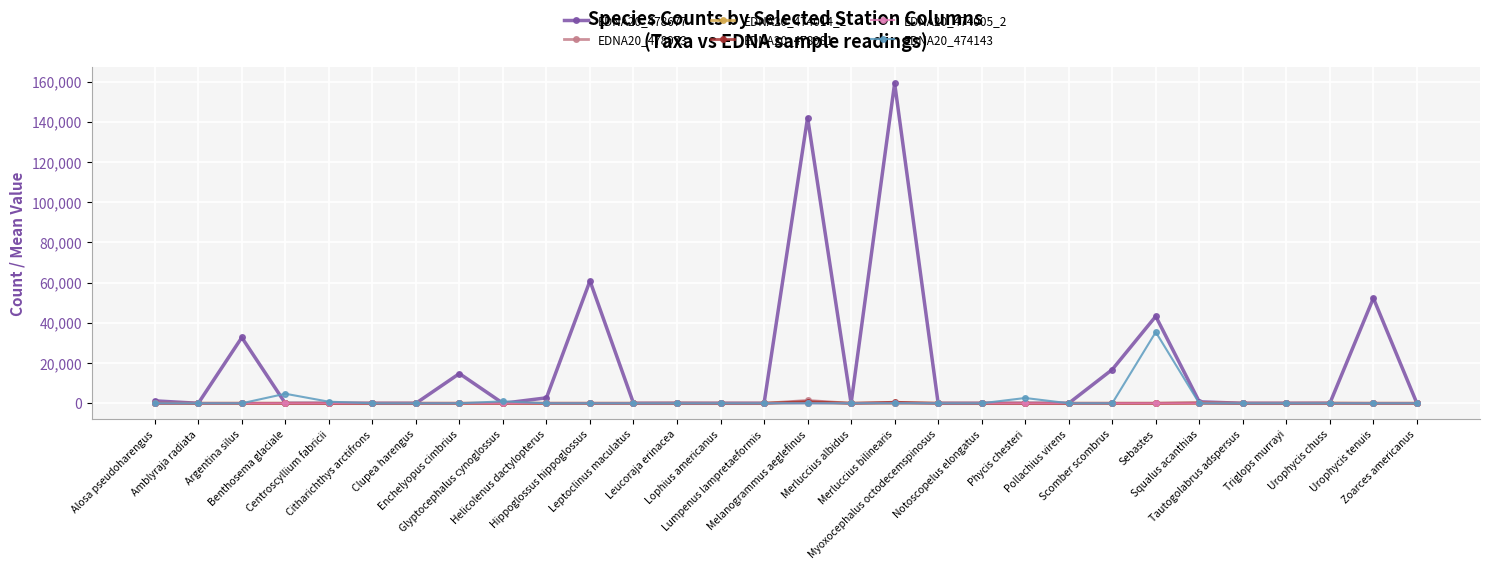

Which series has the largest range (max minus min)?

EDNA20_478677